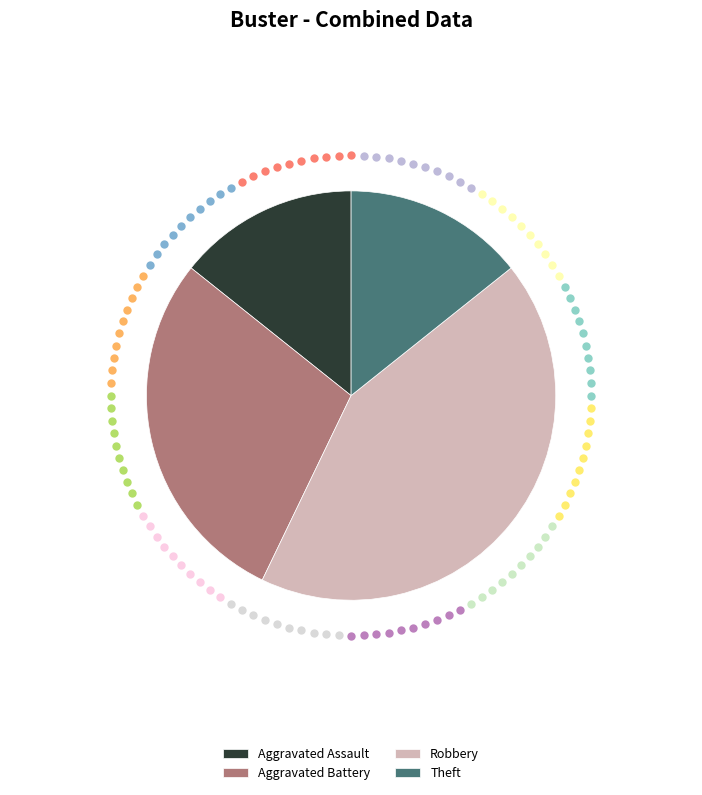

What is the ratio of the value at Aggravated Battery to the value at Robbery?

0.7